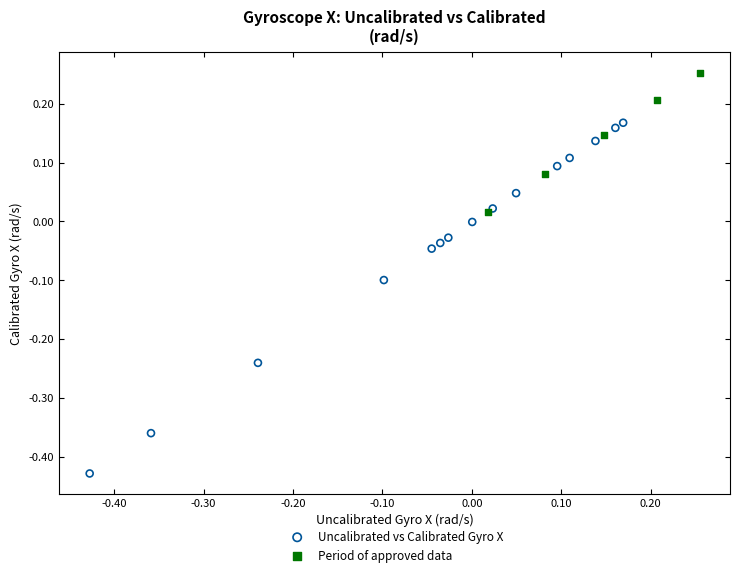

Which series reaches the maximum Y coordinate?

Period of approved data